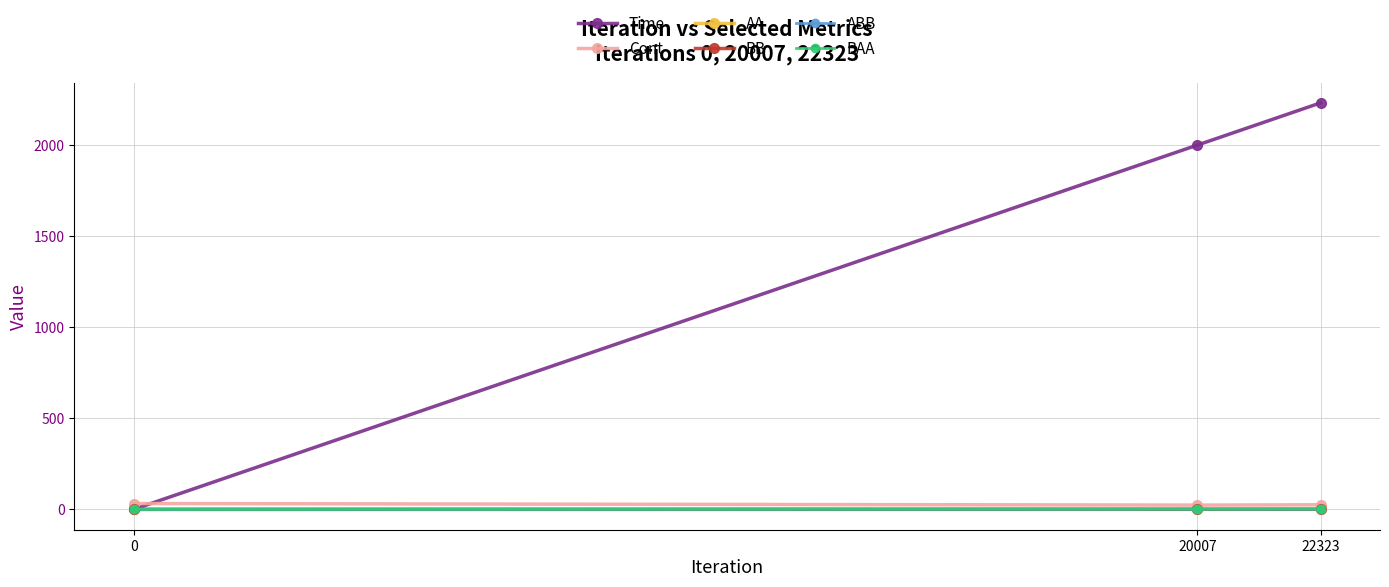

Which series has the largest total across all categories?

Time